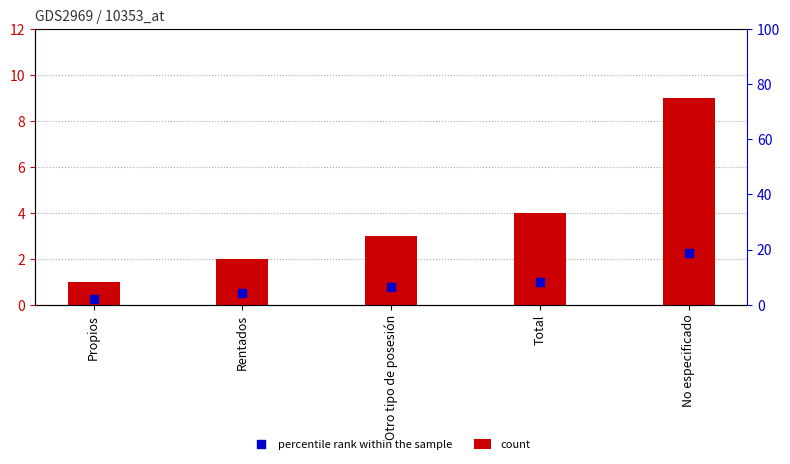

Which series reaches the maximum Y coordinate?

count